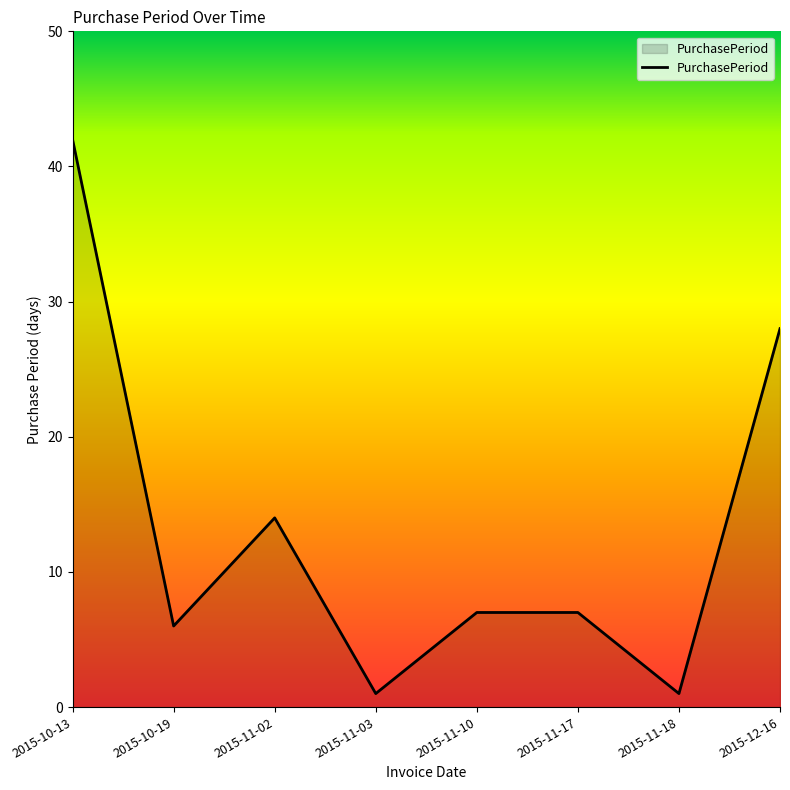

How many interior local valleys (lower than both neighbors) does the data have?

3